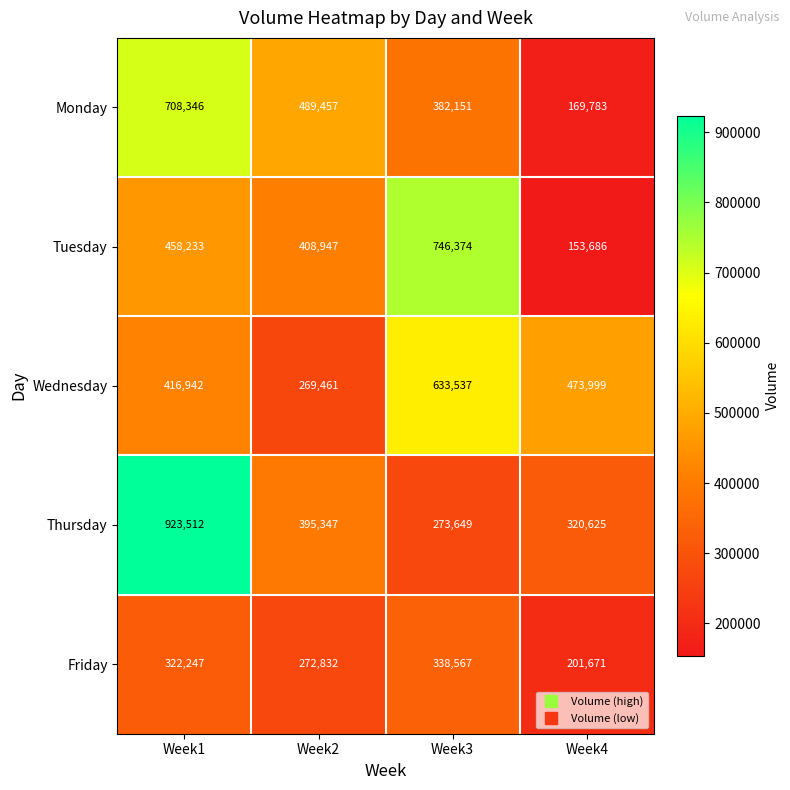

What is the greatest value displayed?

923512